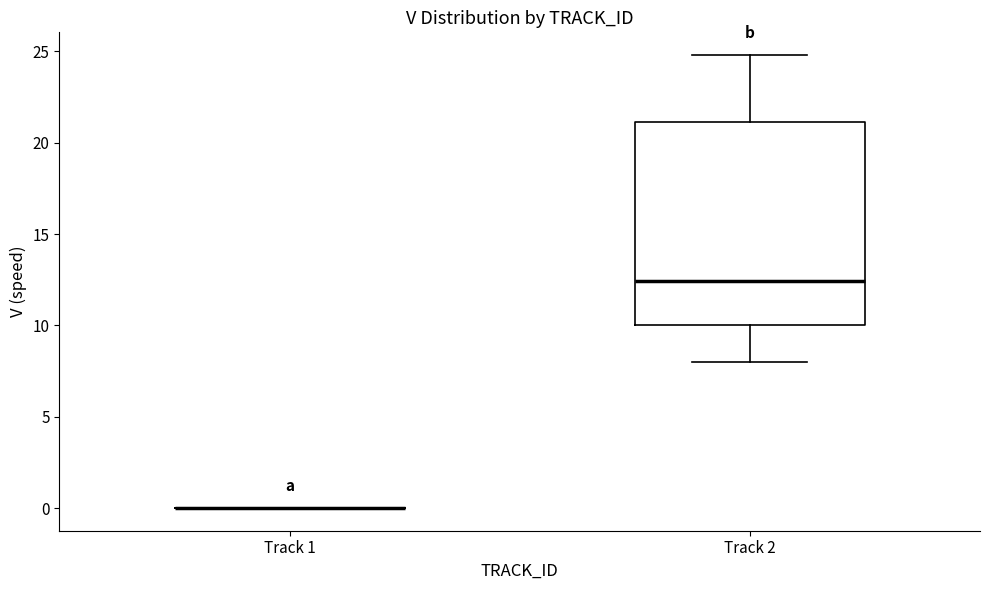

Which box is the tallest, from its lower edge to its upper edge?

Track 2